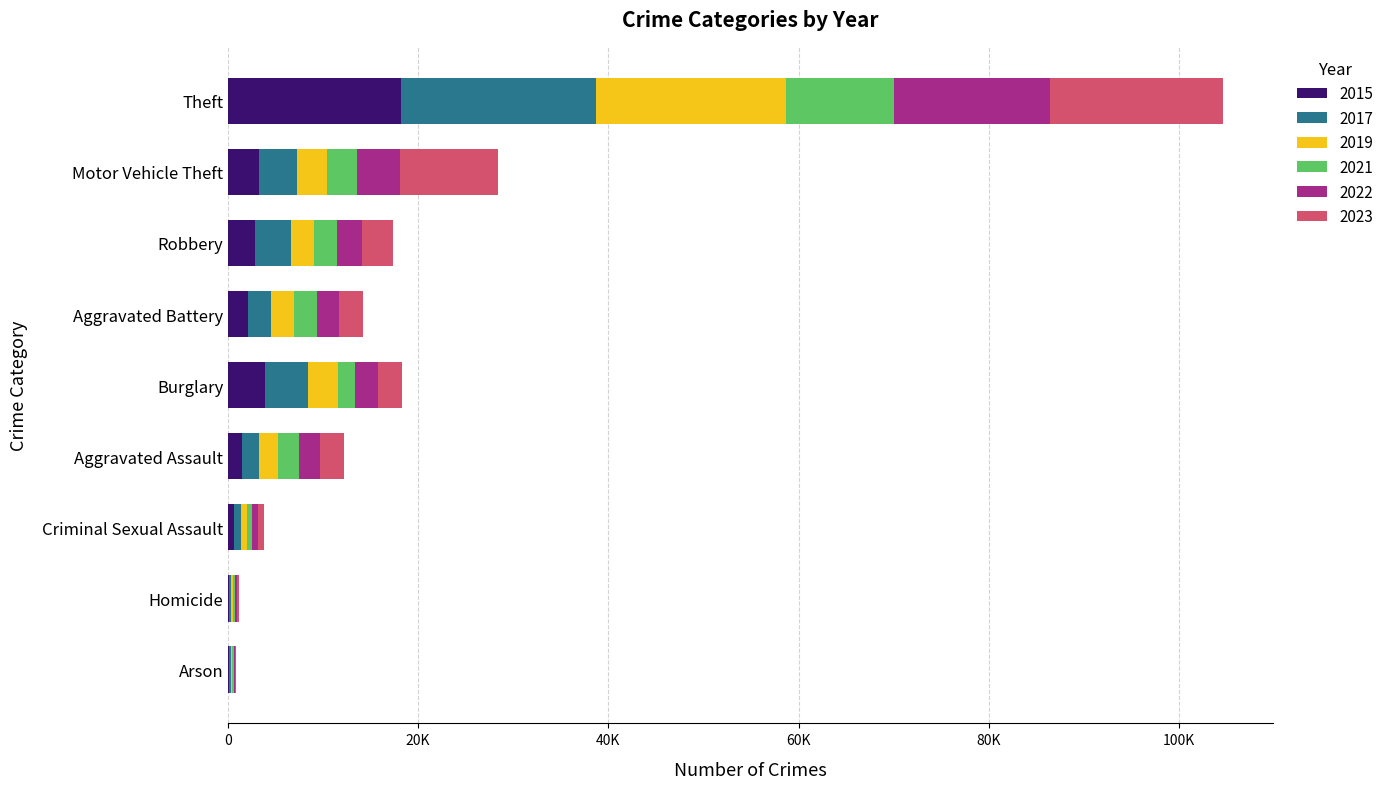

What is the average value of the 2022 series?

3496